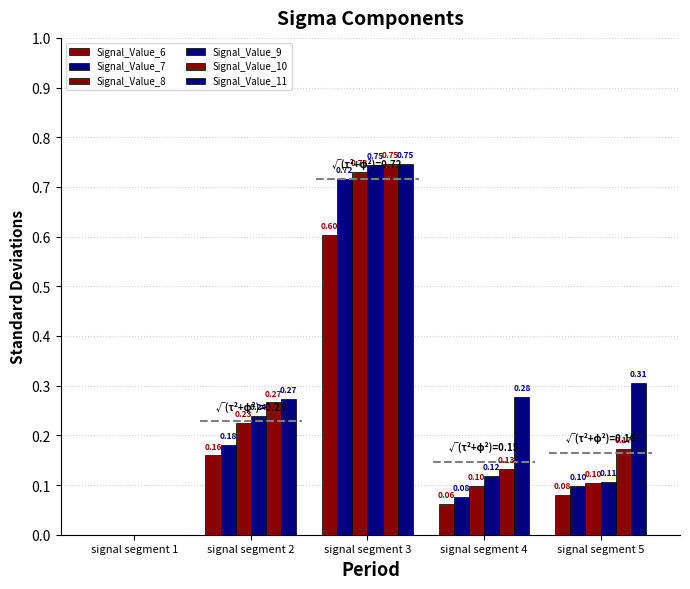

How many groups of bars are there?

5